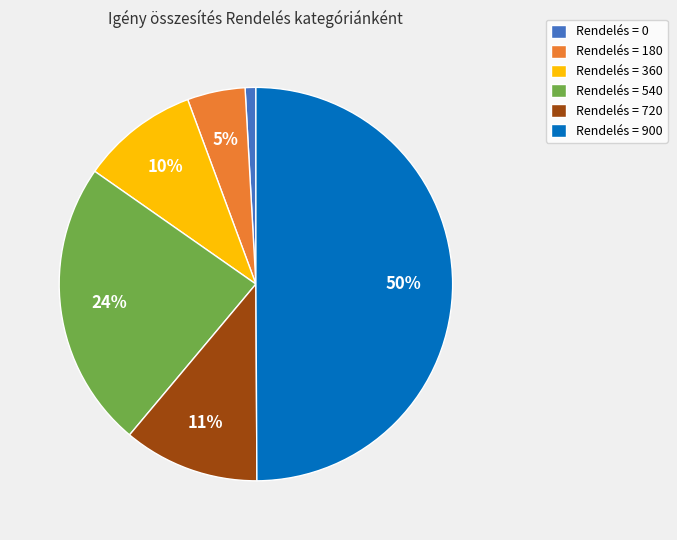

To the nearest percent, what is the combined percentage of Rendelés = 360 and Rendelés = 720?

21%